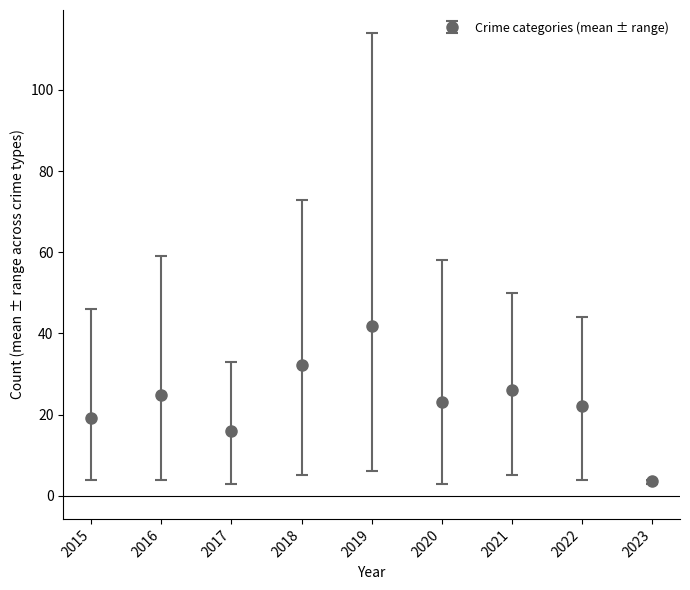

Read the value at 2023.

3.8